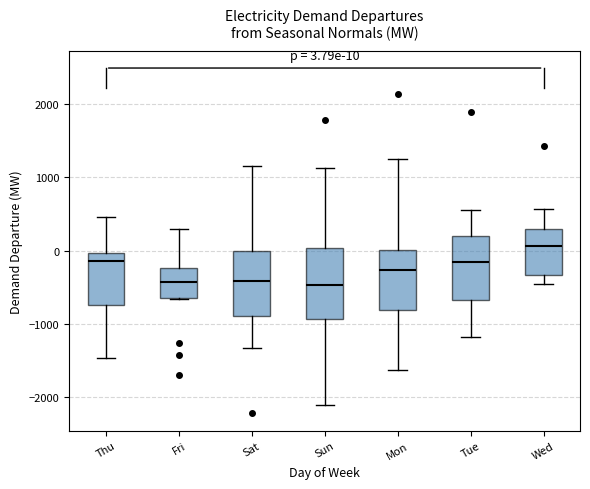

Which box has the highest median line?

Wed